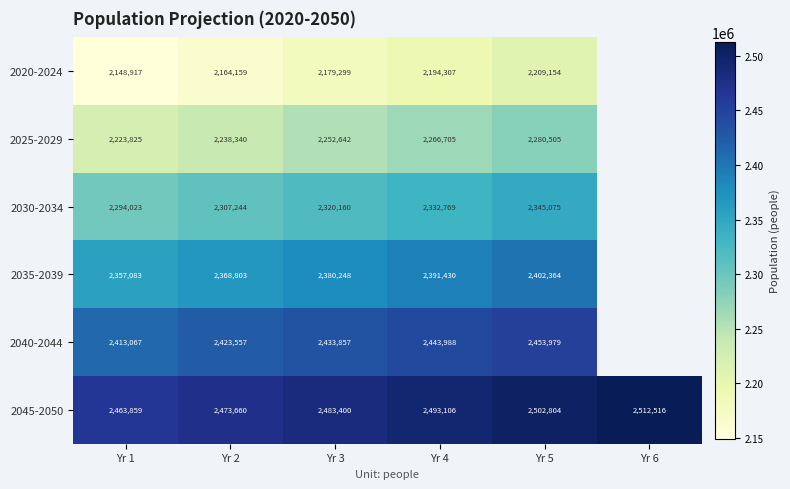

What is the total value across all series at Yr 2?

13975763